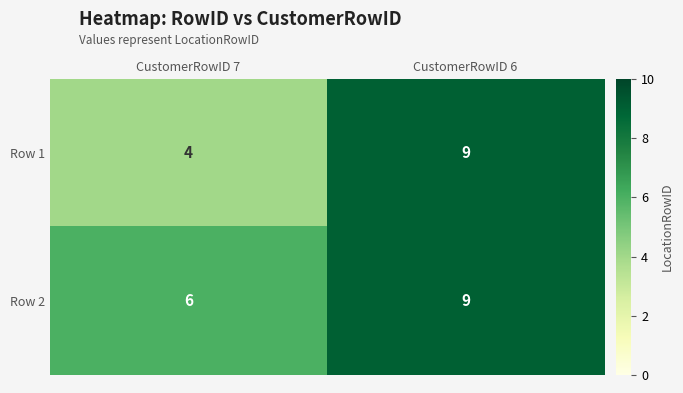

Which series has the largest total across all categories?

Row 2